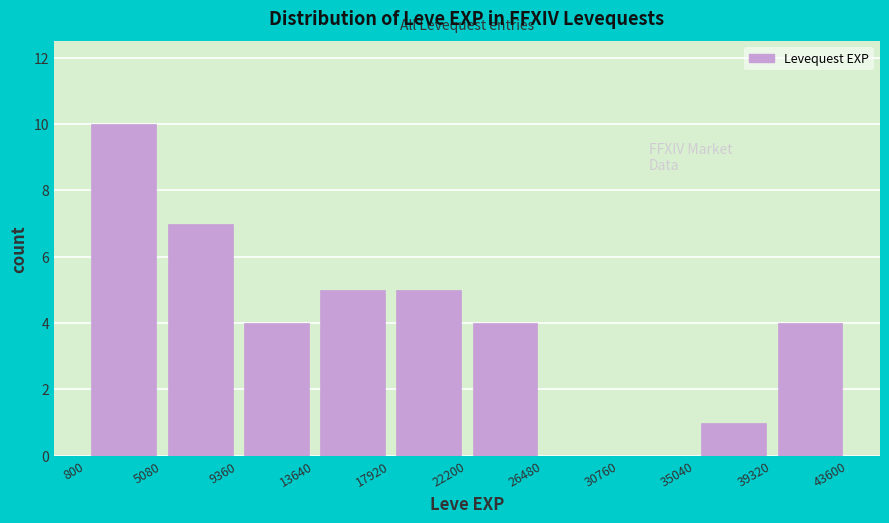

Reading left to right, transcribe this chart: for each bar, give the range it covers on the x-axis and its height. The values are not printed on the chart, so give them approximately, as read against the axis.

800 to 5080: 10
5080 to 9360: 7
9360 to 13640: 4
13640 to 17920: 5
17920 to 22200: 5
22200 to 26480: 4
26480 to 30760: 0
30760 to 35040: 0
35040 to 39320: 1
39320 to 43600: 4